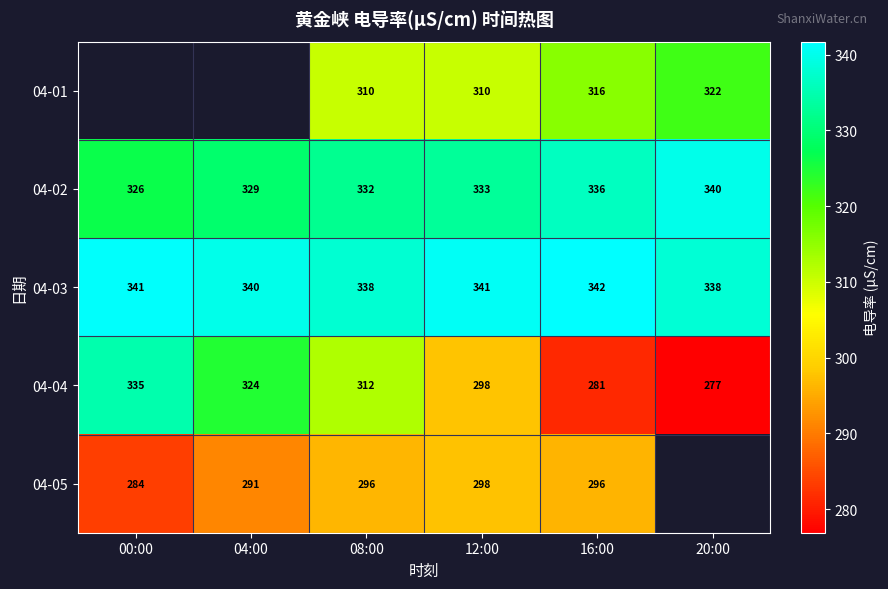

Which series changed the most between 08:00 and 12:00?

04-04